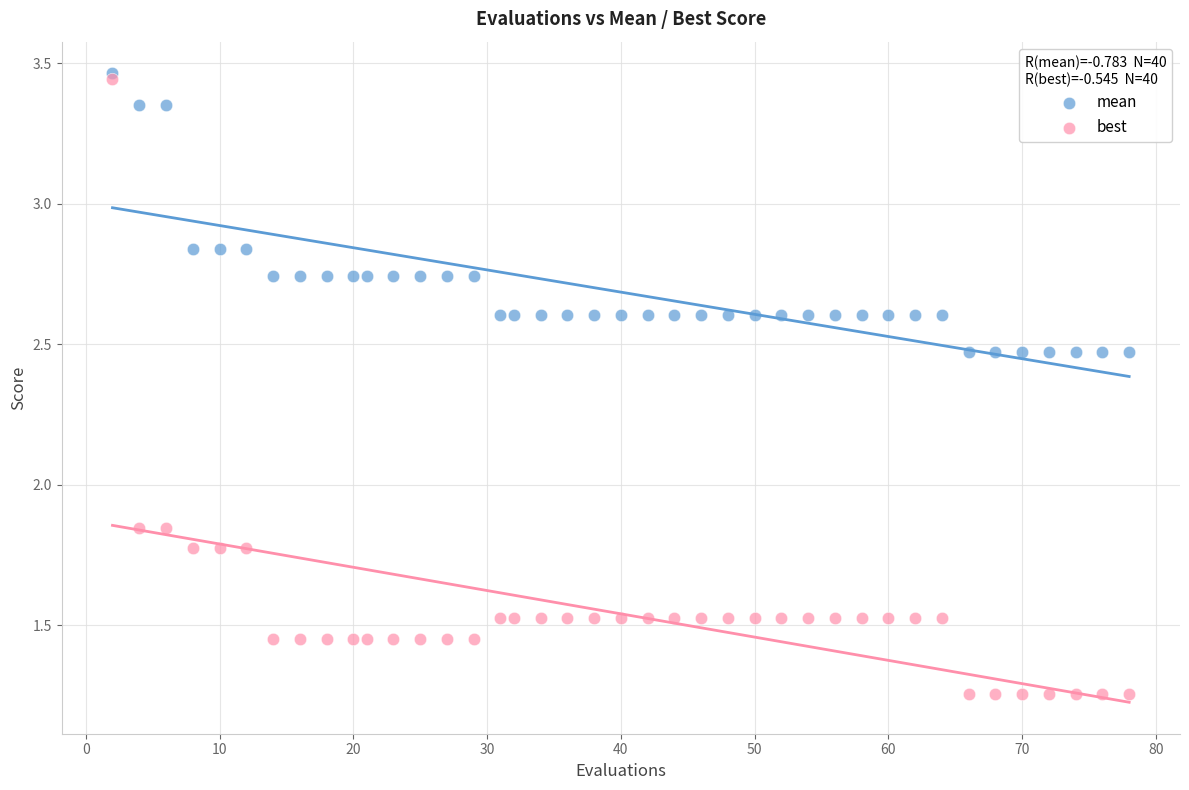

What are all the series names shown in the legend?

mean, best